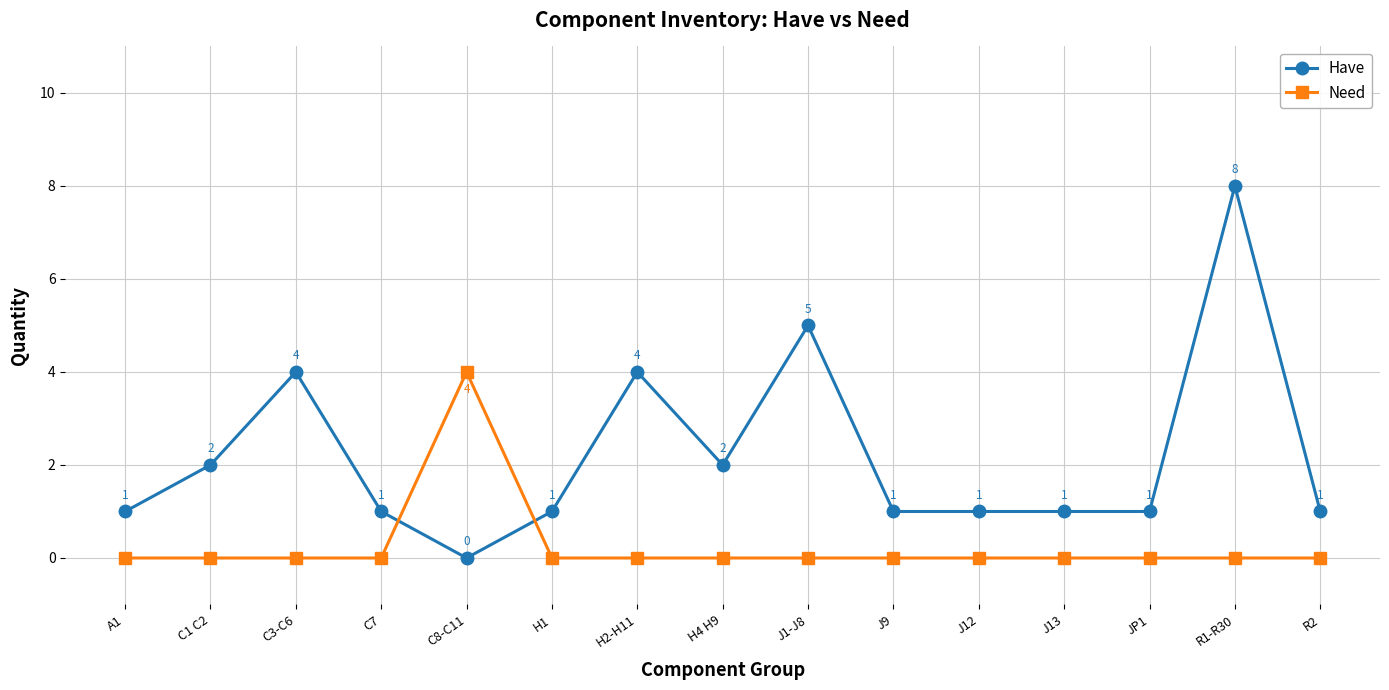

Reading right to left, list all the values displayed in this chart.

Have: R2=1	R1-R30=8	JP1=1	J13=1	J12=1	J9=1	J1-J8=5	H4 H9=2	H2-H11=4	H1=1	C8-C11=0	C7=1	C3-C6=4	C1 C2=2	A1=1
Need: R2=0	R1-R30=0	JP1=0	J13=0	J12=0	J9=0	J1-J8=0	H4 H9=0	H2-H11=0	H1=0	C8-C11=4	C7=0	C3-C6=0	C1 C2=0	A1=0